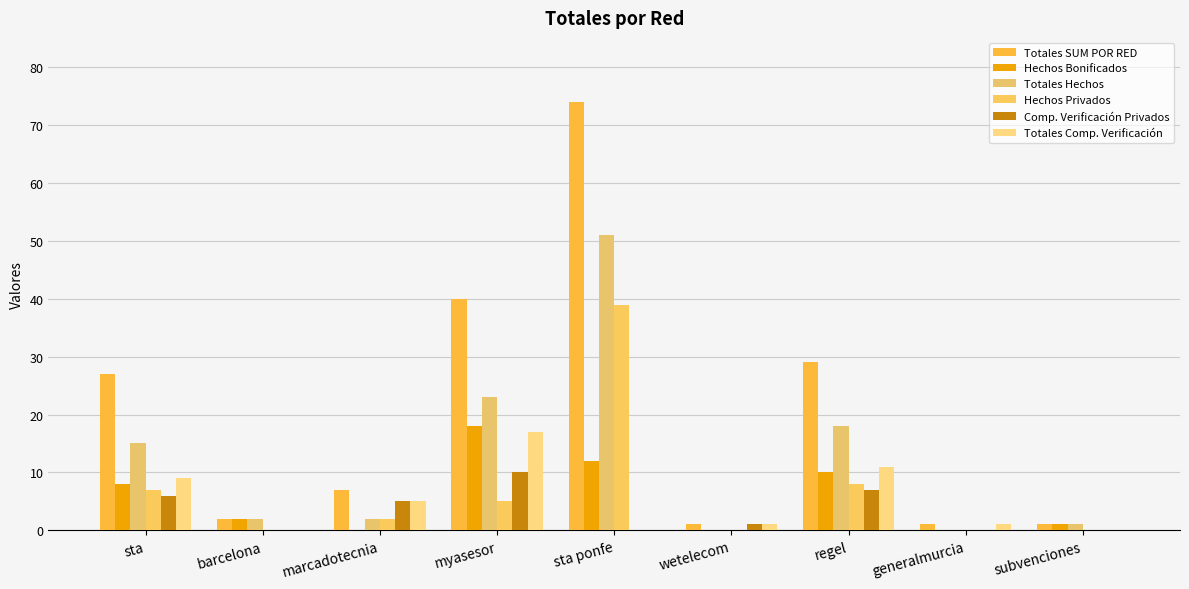

Count the number of data series in this chart.

6